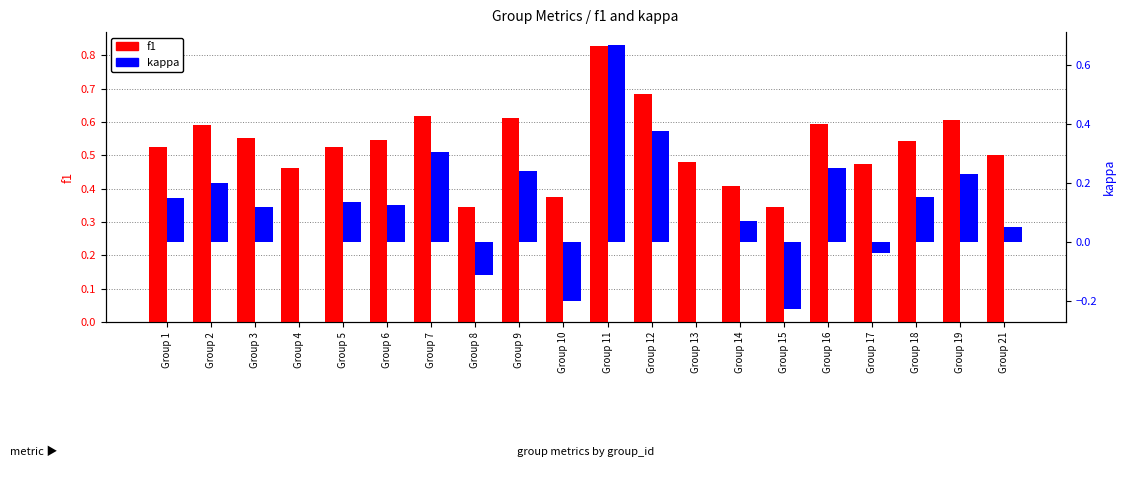

How many values in kappa are above zero?

14